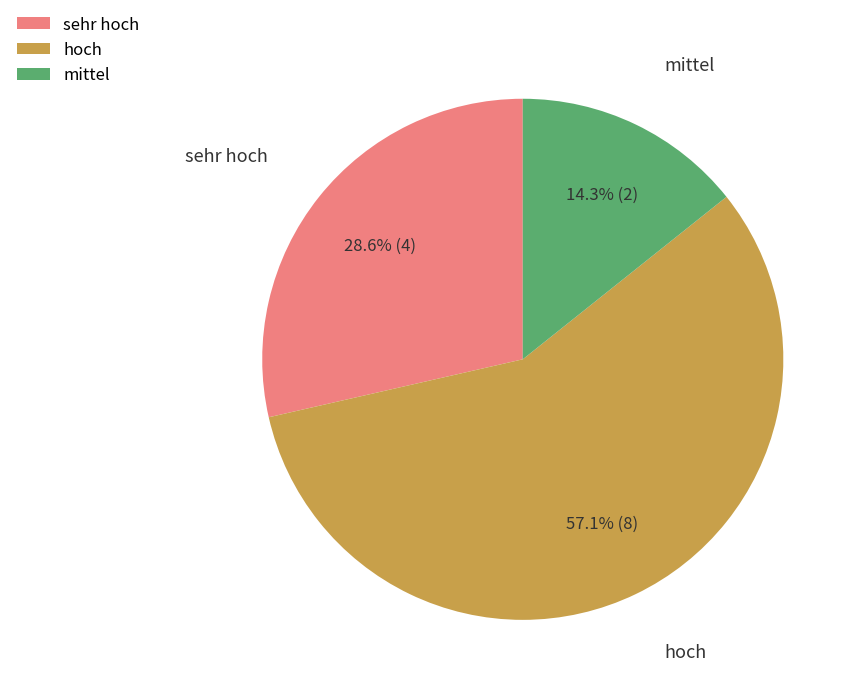

Count the number of slices in the pie.

3